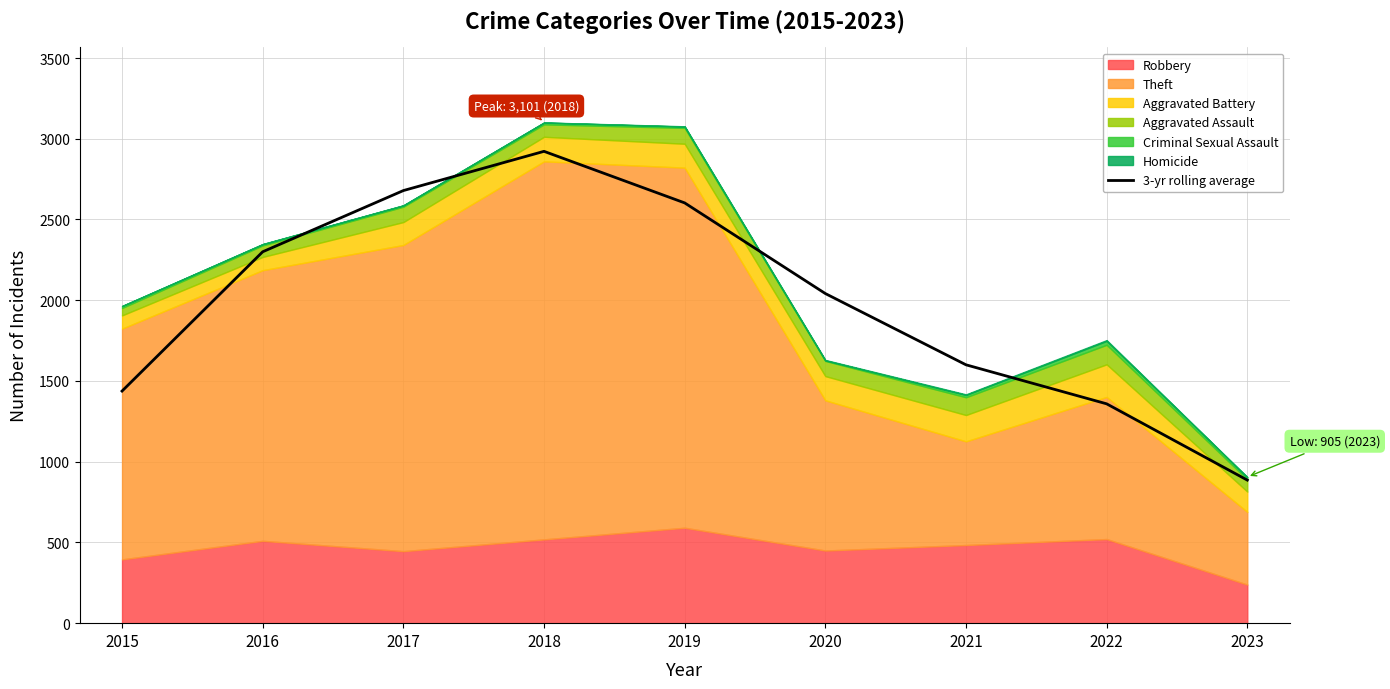

What is the average value?

1980.7